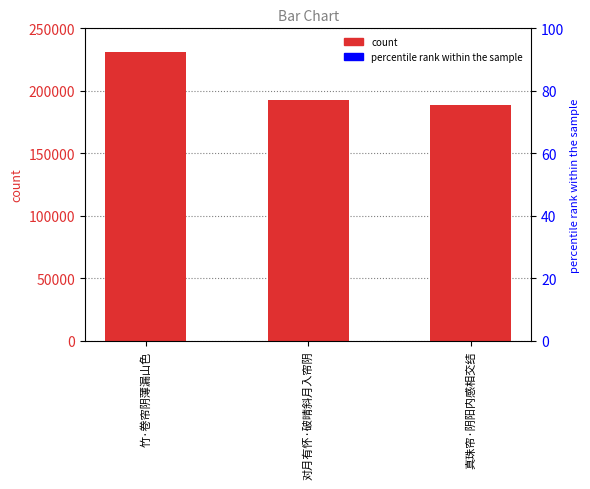

At which label does the data first exceed 192665?

竹·卷帘阴薄漏山色